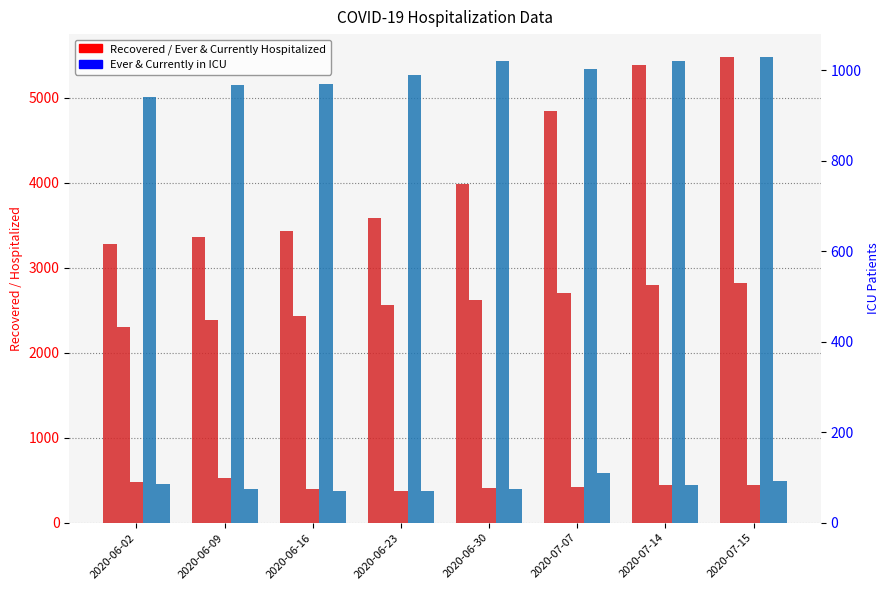

What is the maximum value for Currently Hospitalized?

525